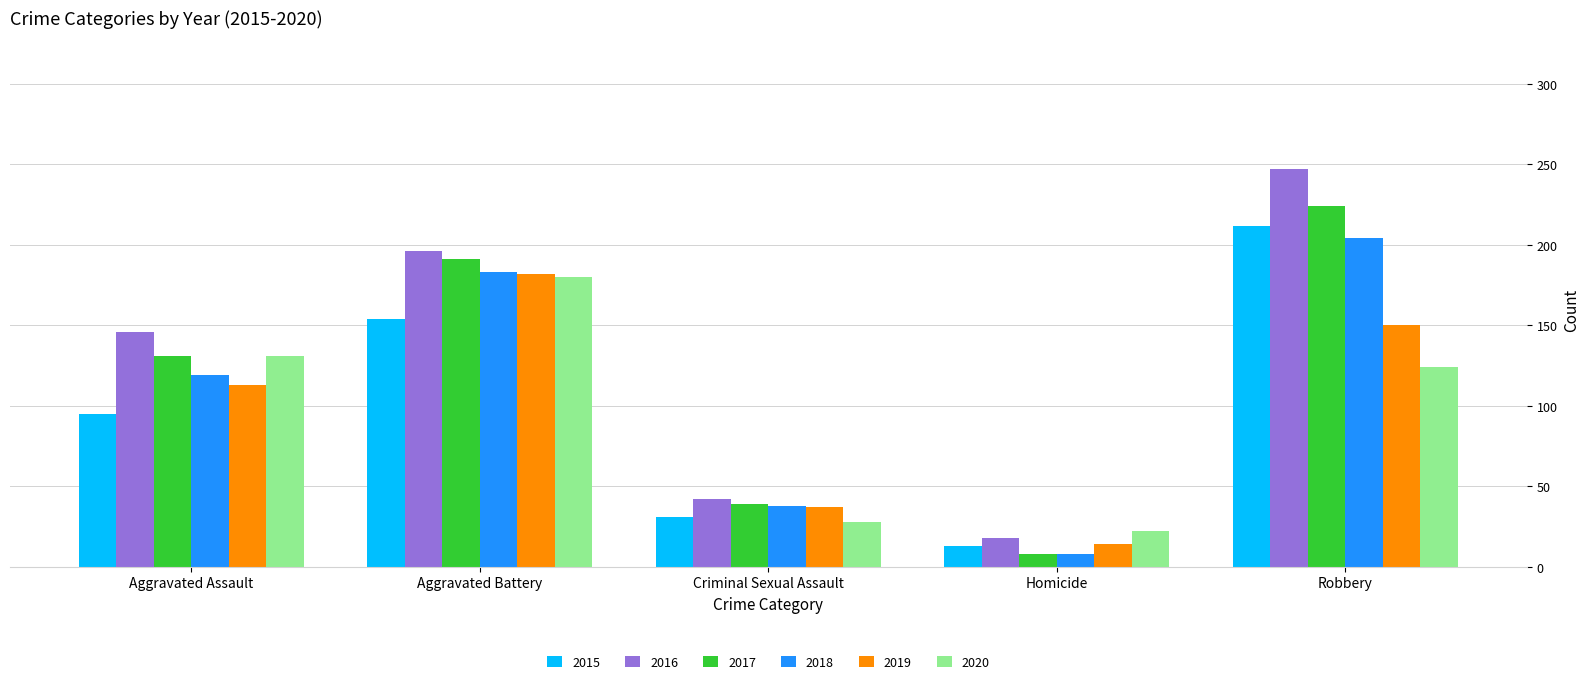

What is the difference between the maximum and minimum values in the 2016 series?

229